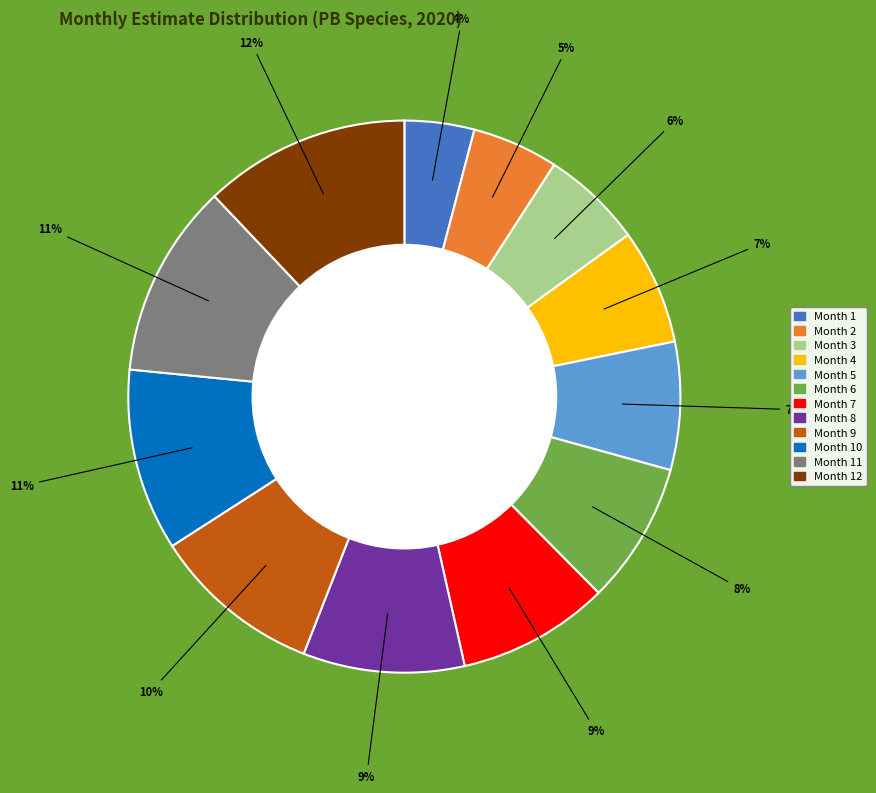

To the nearest percent, what portion does Month 4 represent?

7%